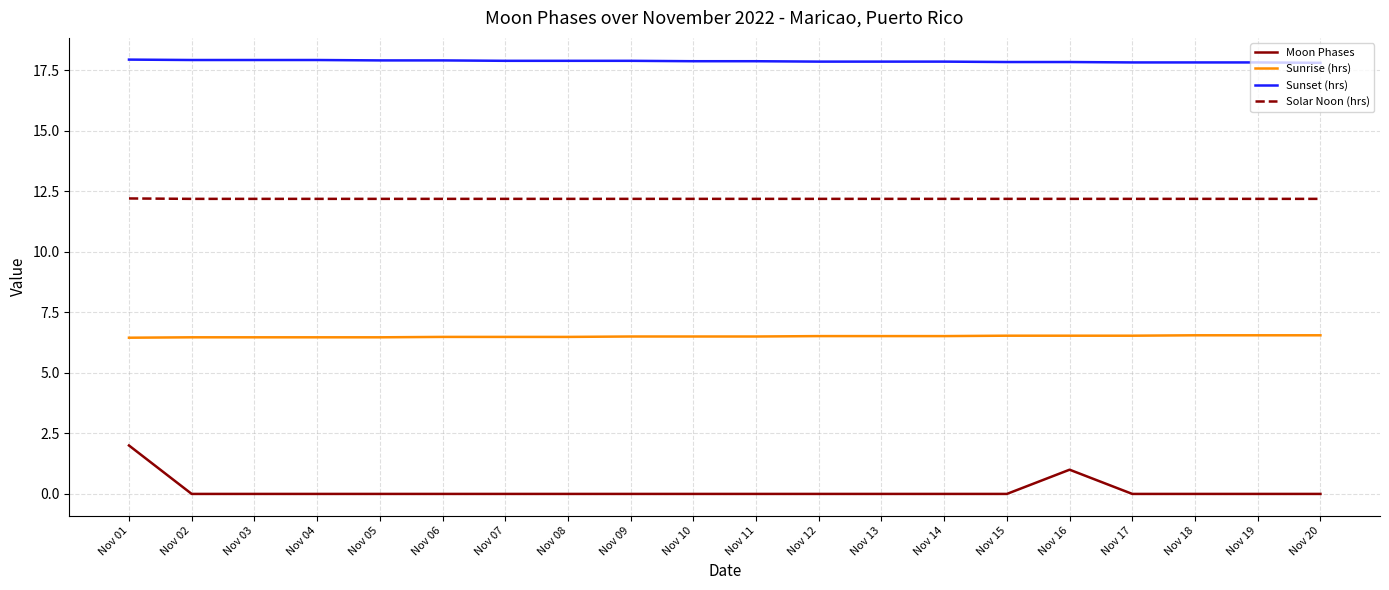

Count the number of categories in the chart.

20